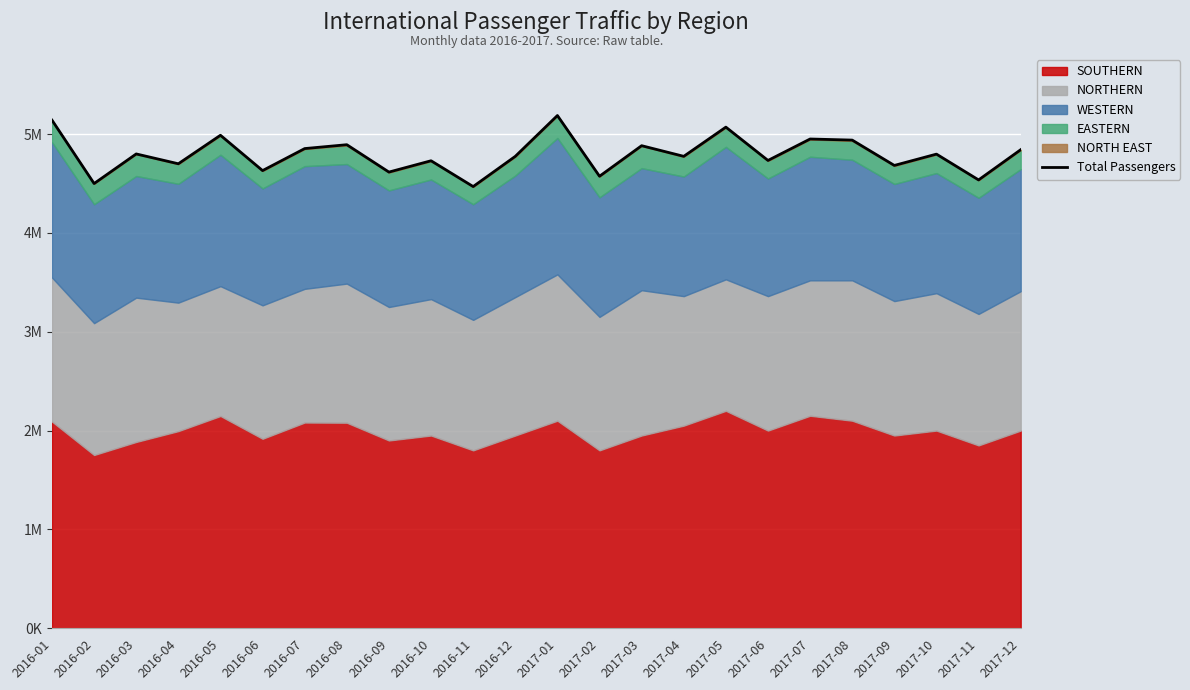

What is the average value?

4793674